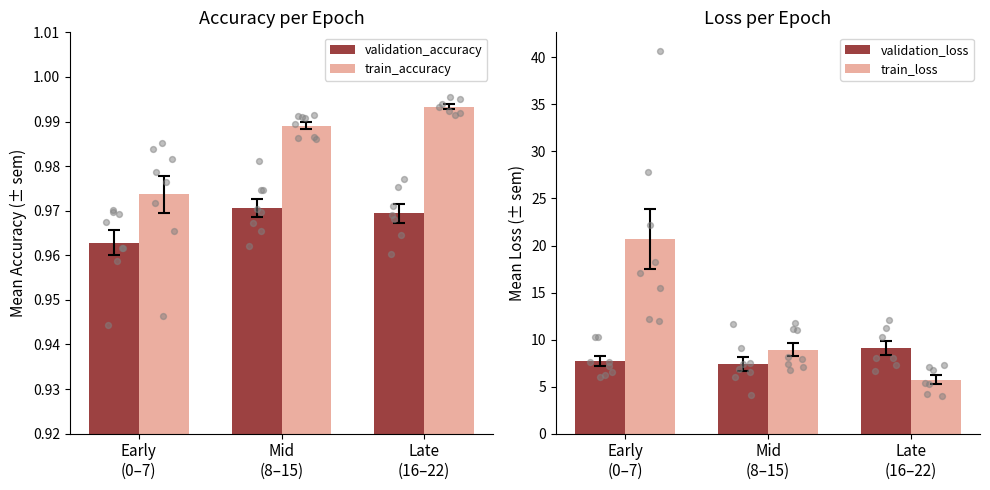

What is the total value across all series at Mid
(8–15)?

18.3